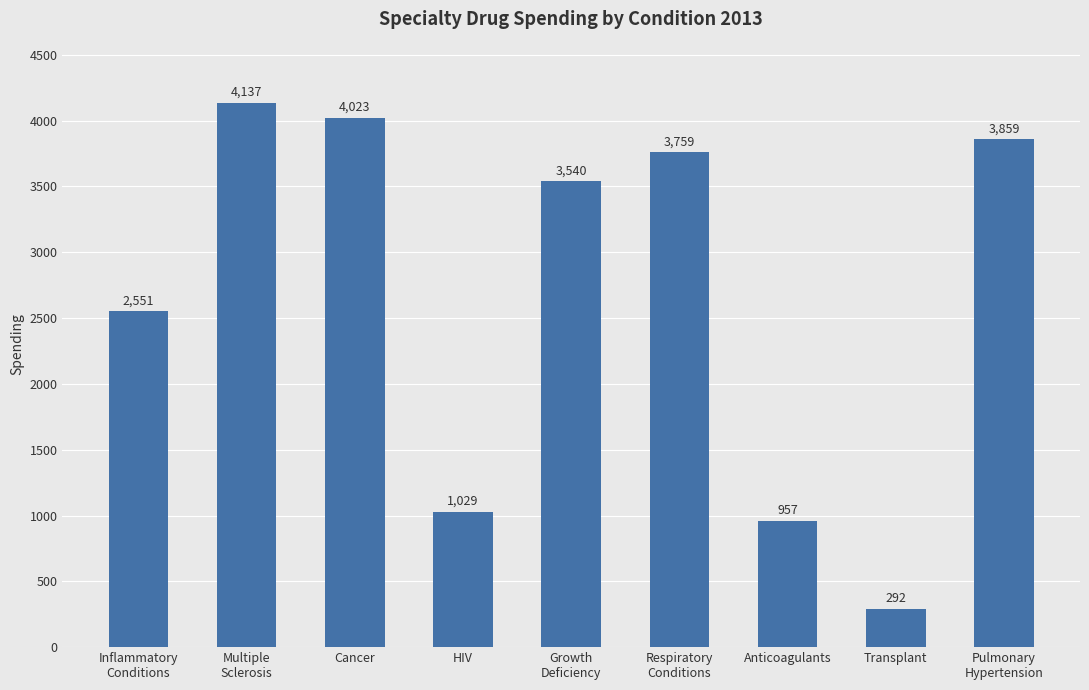

List the labels in order of value, largest first.

Multiple
Sclerosis, Cancer, Pulmonary
Hypertension, Respiratory
Conditions, Growth
Deficiency, Inflammatory
Conditions, HIV, Anticoagulants, Transplant